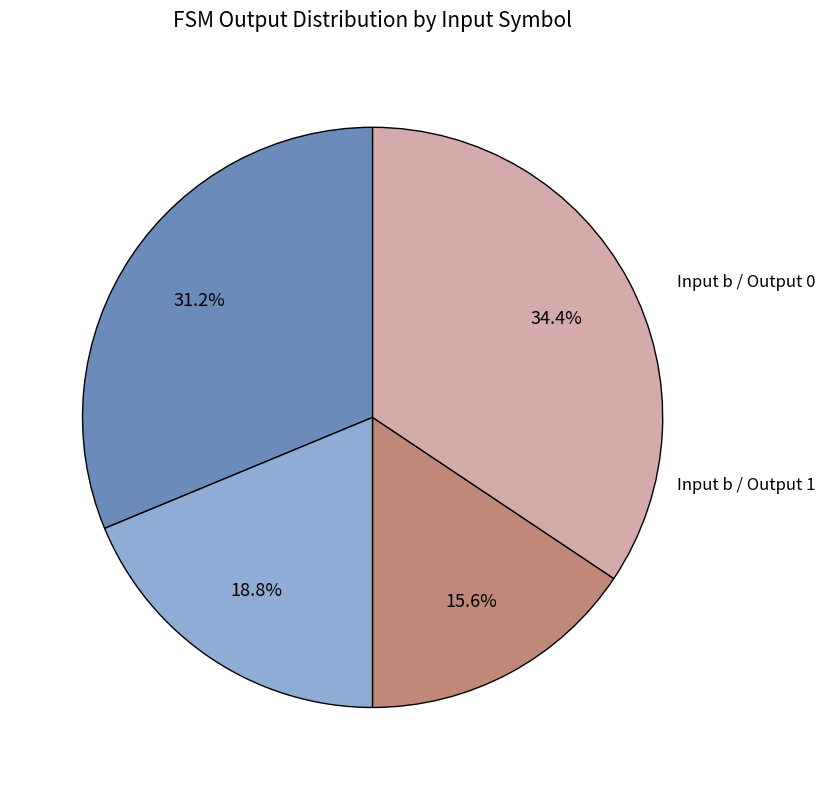

Is there any slice that represents more than half of the pie?

No